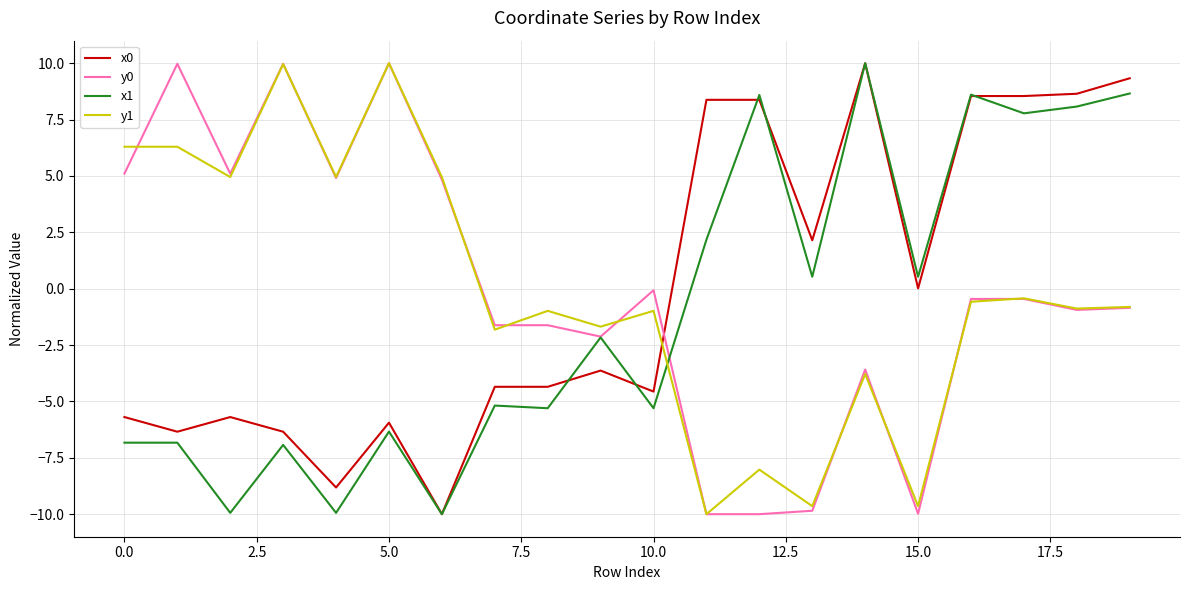

What is the highest value of the x1 series?

10.0